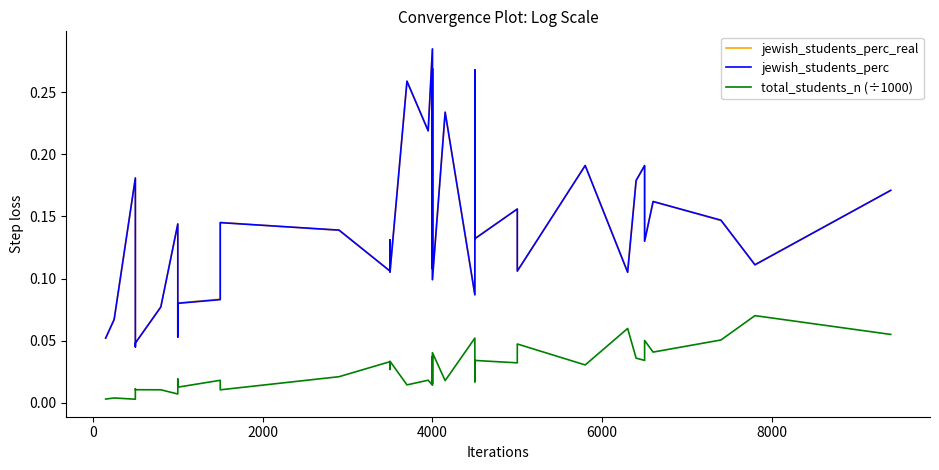

Rank the series at 6000 from highest to lowest value.

jewish_students_perc_real, jewish_students_perc, total_students_n (÷1000)